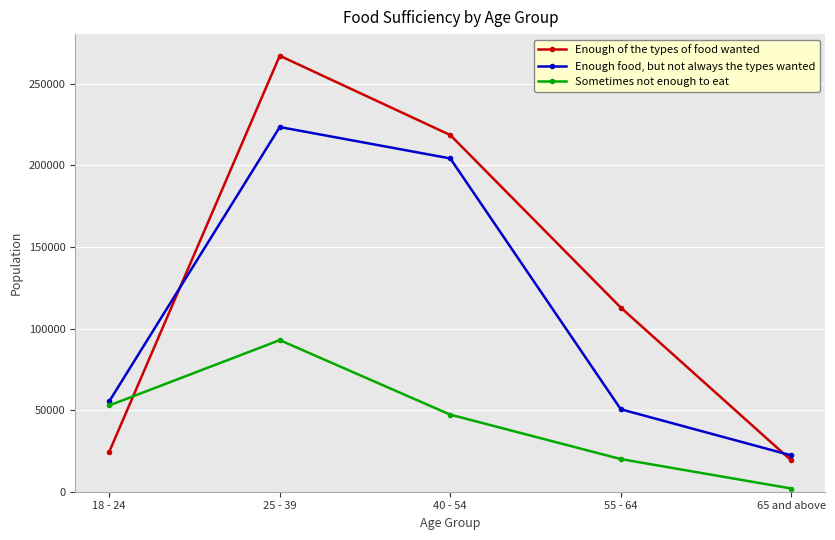

Rank the categories by Enough food, but not always the types wanted value from highest to lowest.

25 - 39, 40 - 54, 18 - 24, 55 - 64, 65 and above